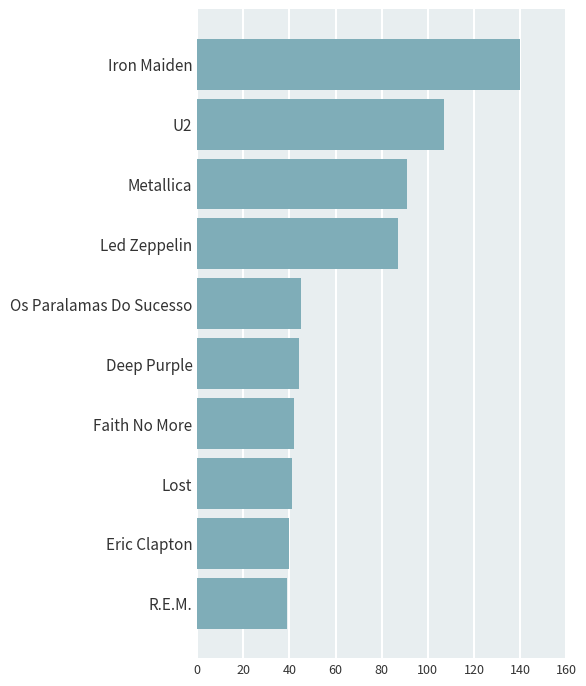

Is it true that the value at Lost is 59?

False